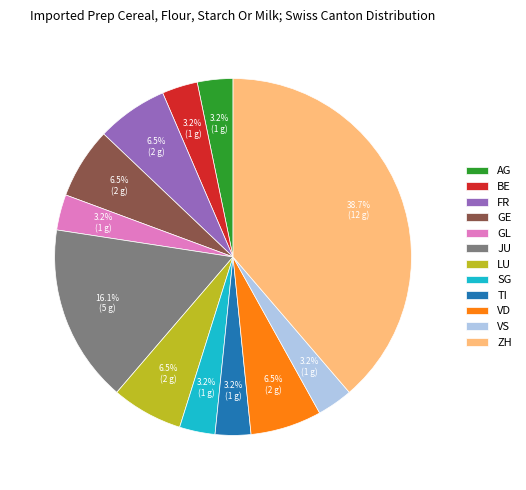

Does any single category account for the majority?

No